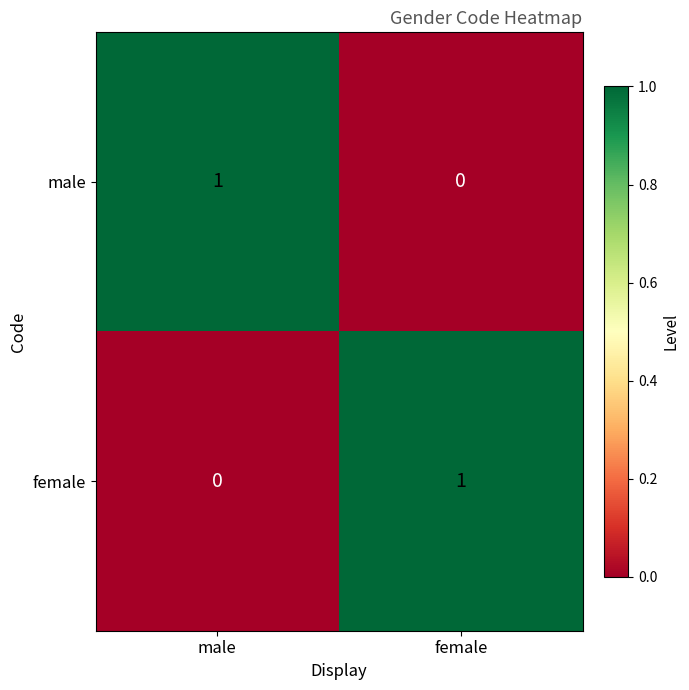

What is the difference between the highest and lowest values at female?

1